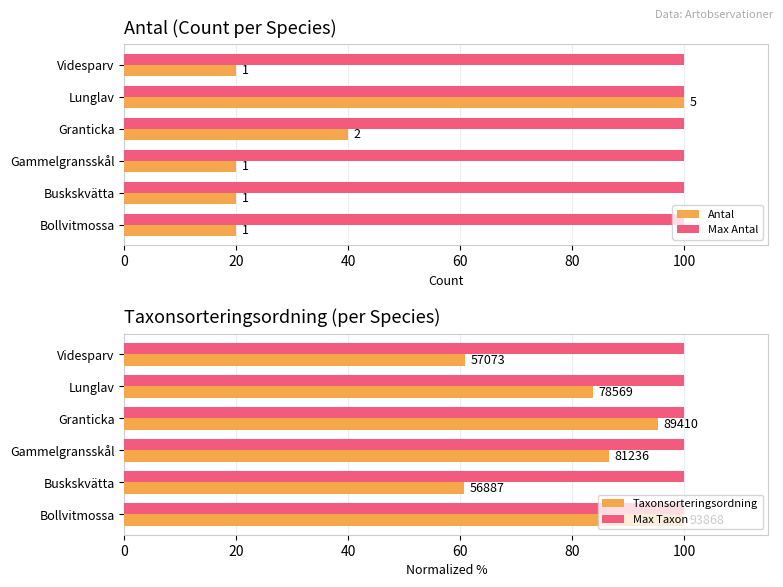

How many bars are there in total?

24